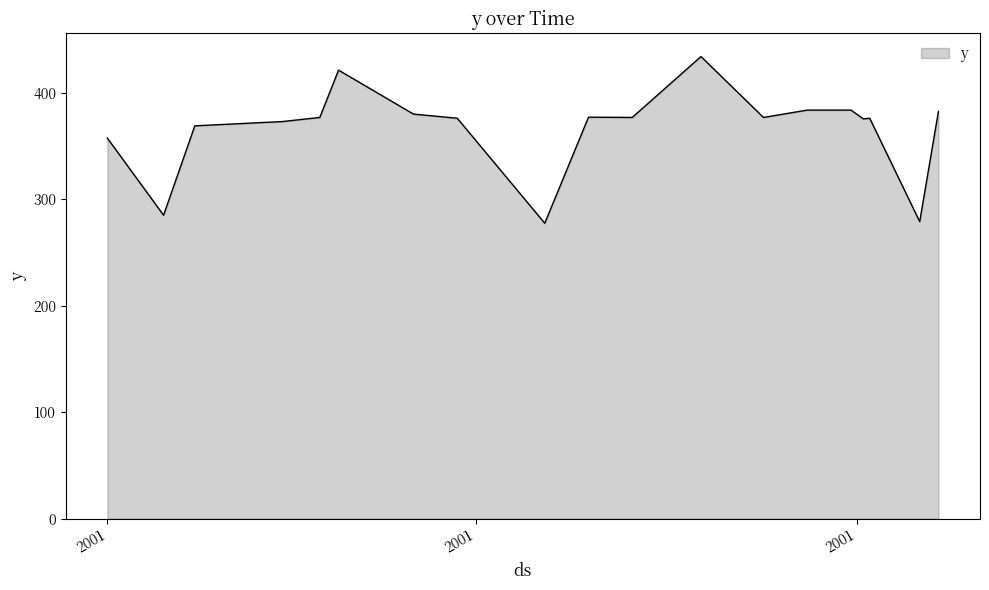

What is the minimum value shown in the chart?

277.6